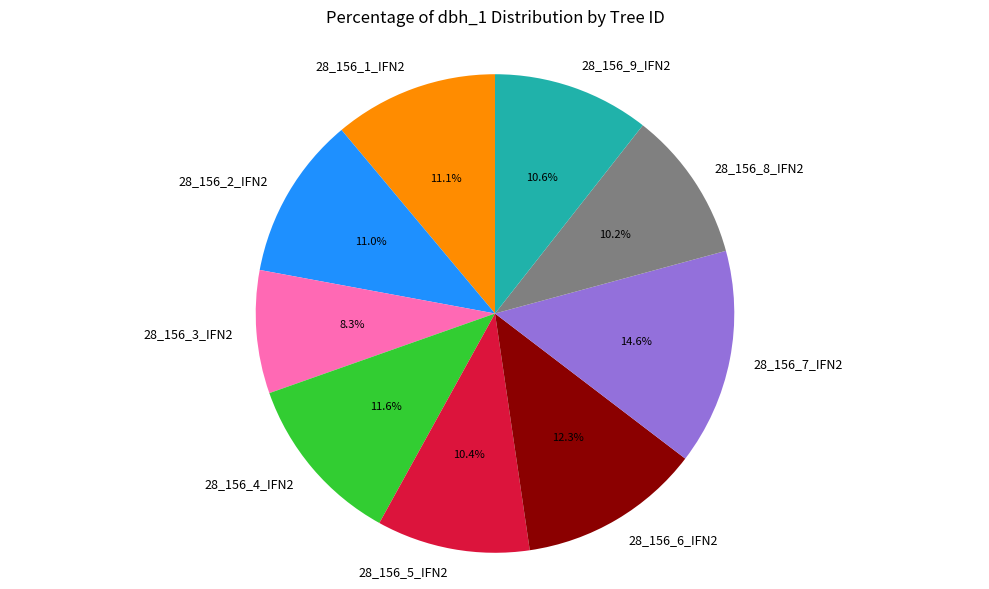

True or false: 28_156_9_IFN2 accounts for 1% of the total.

False